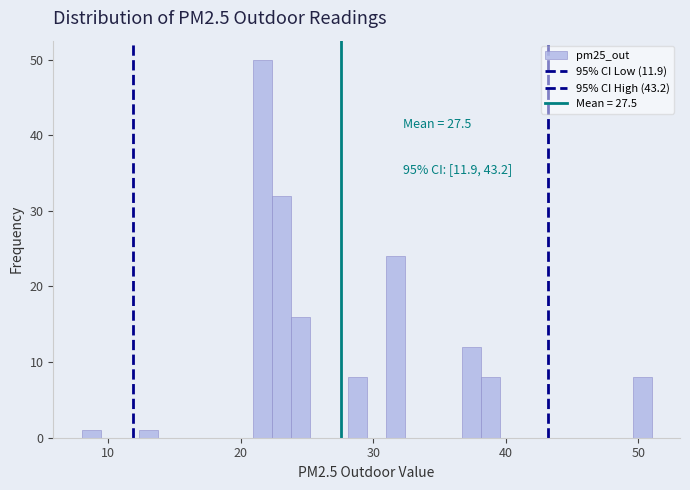

Around what value on the x-axis is the tallest bar? Give the approximate position of its centre, as read against the axis.

22